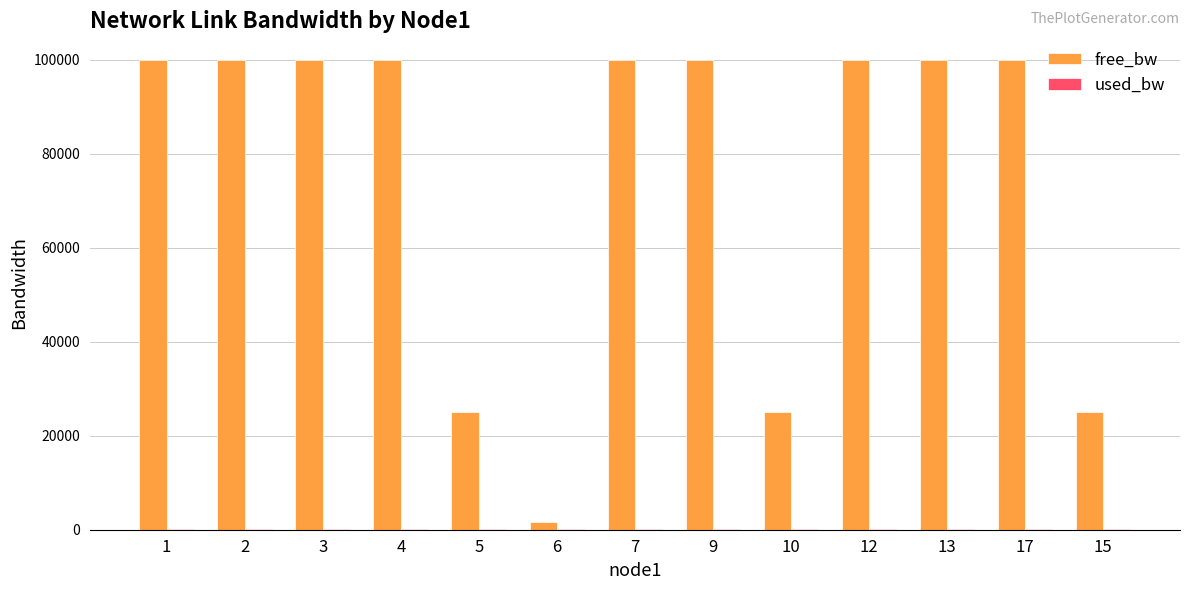

Which series has the largest total across all categories?

free_bw